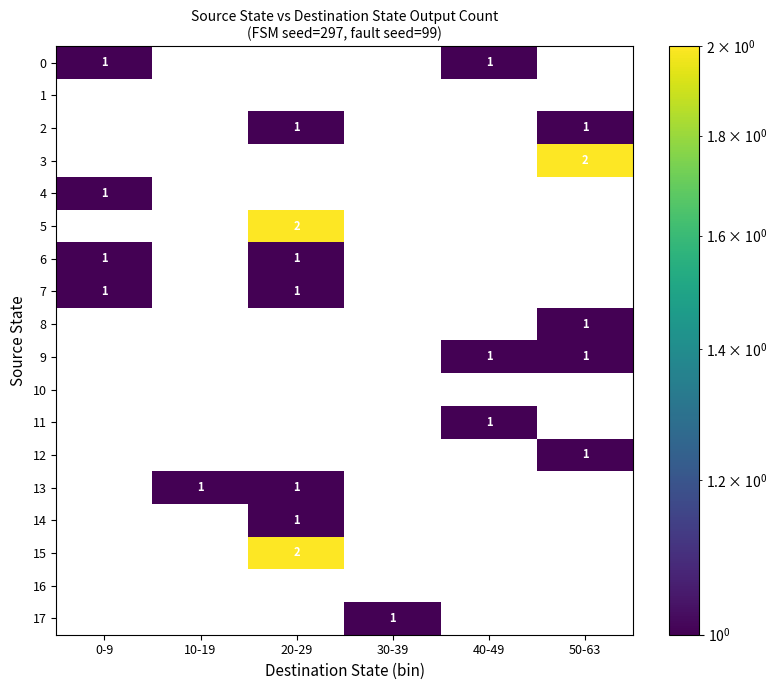

Is it true that 13 equals 2 at 20-29?

False